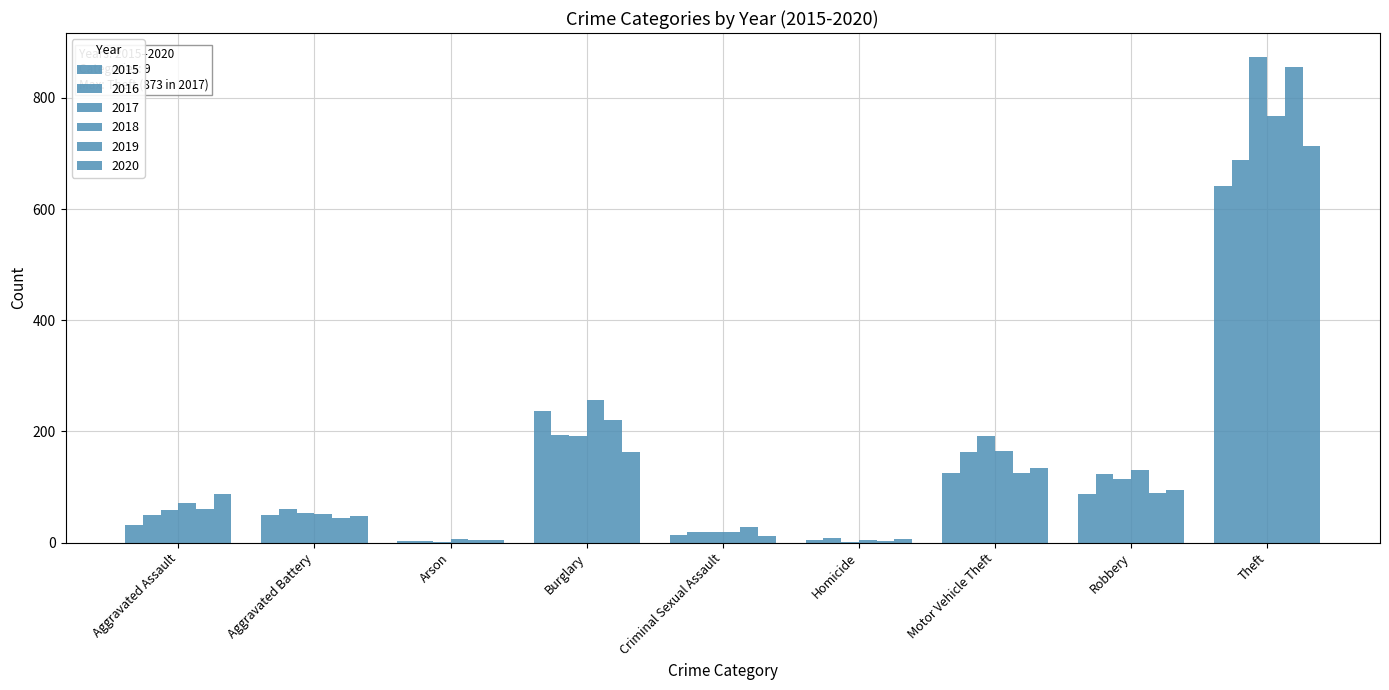

What is the maximum value for 2019?

855